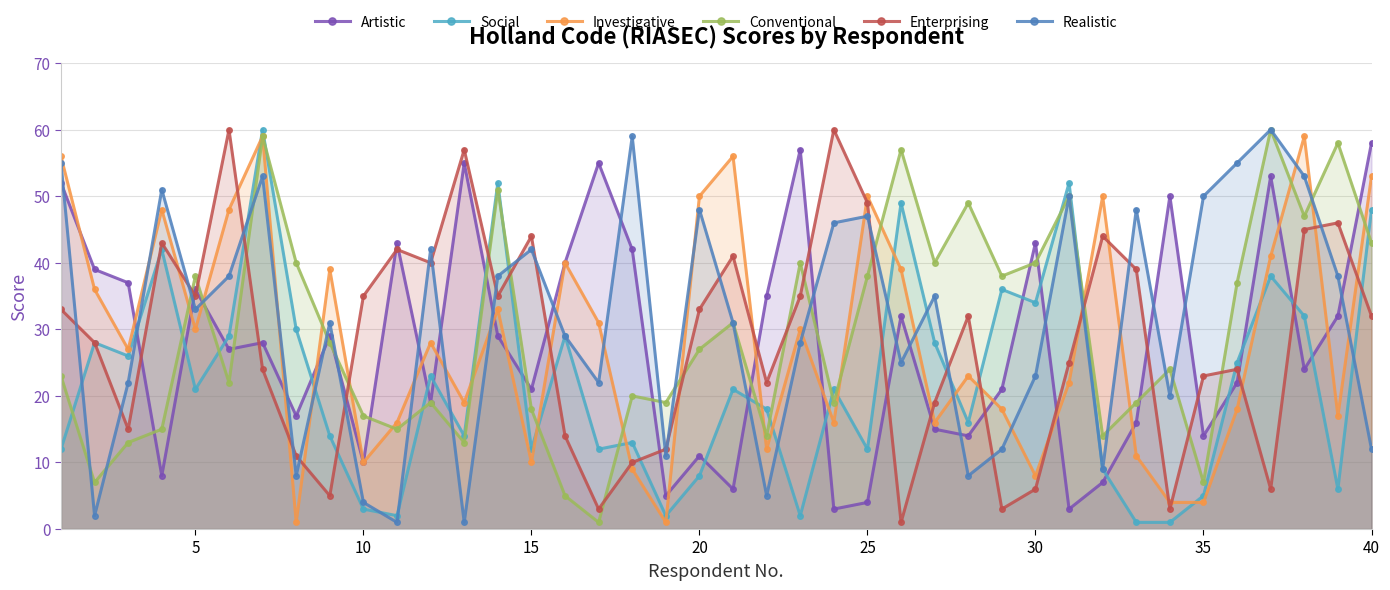

How many series are shown in this chart?

6